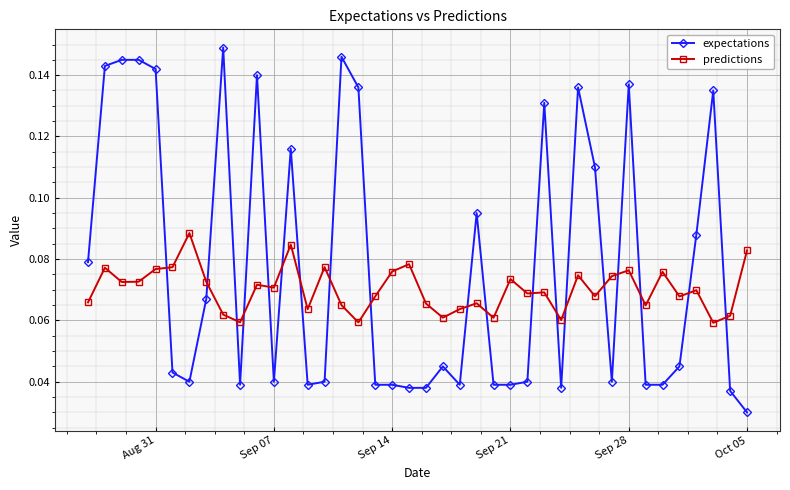

Which series has the widest spread of values?

expectations